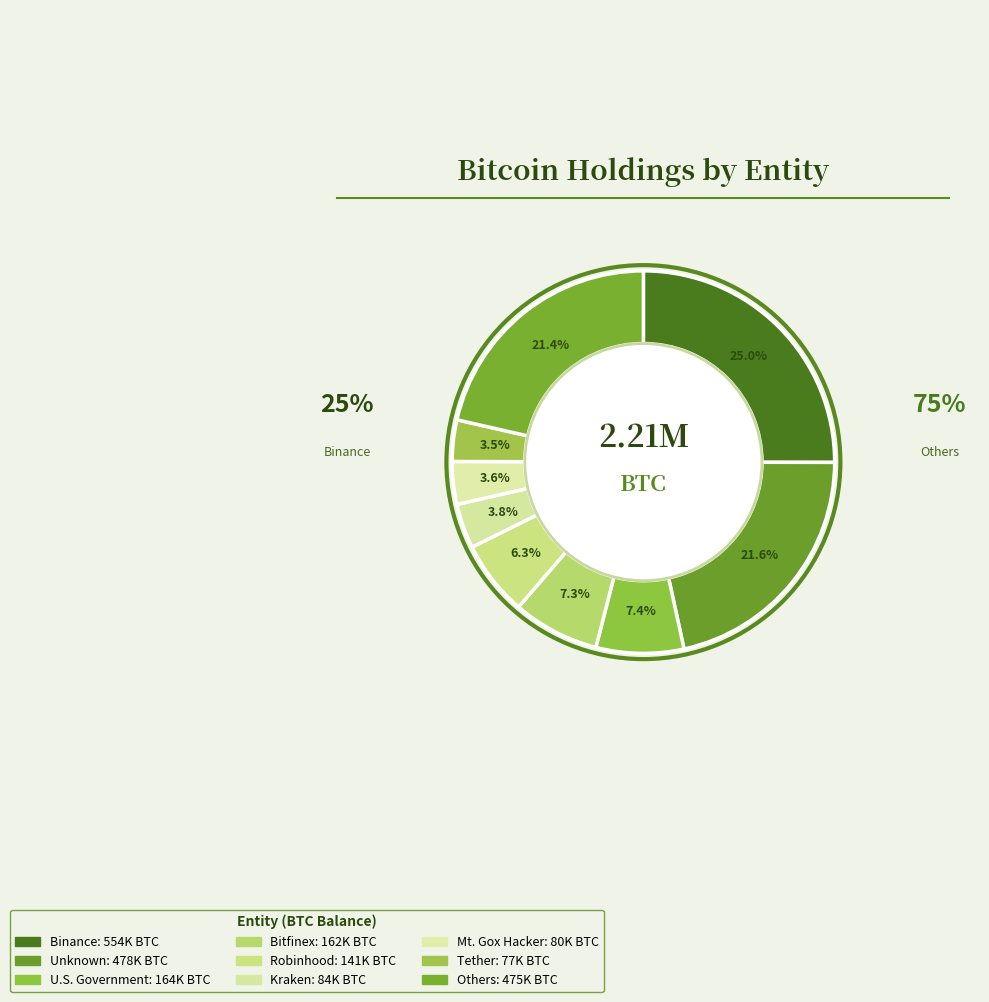

How many segments does this pie chart have?

9